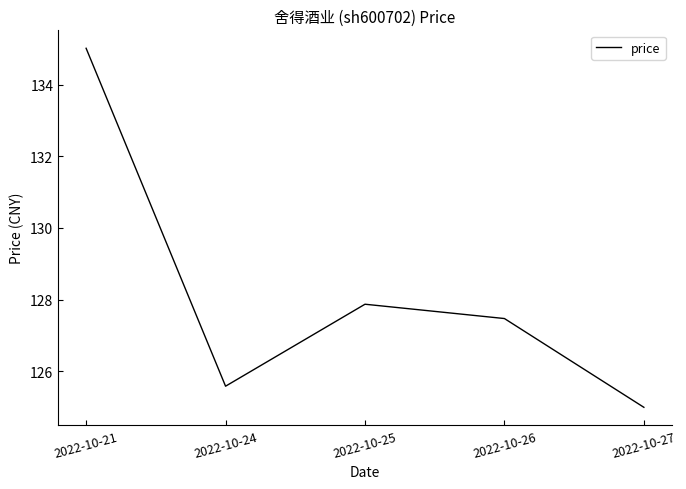

What is the sum of the values at 2022-10-21 and 2022-10-26?

262.5